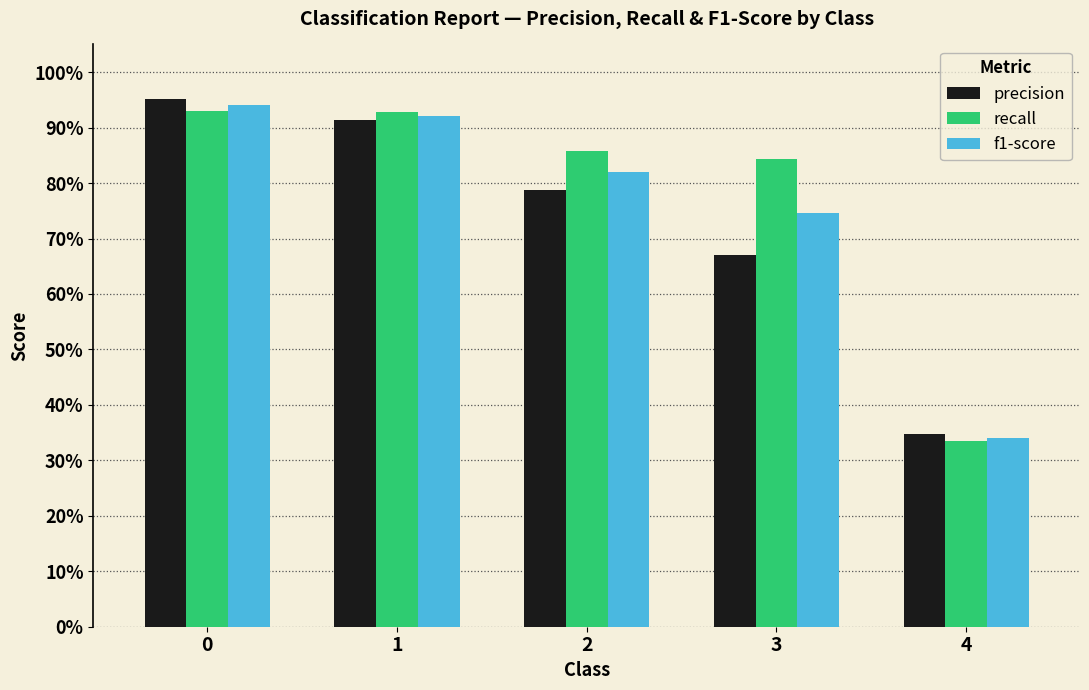

Rank the series by their maximum value, from lowest to highest.

recall, f1-score, precision